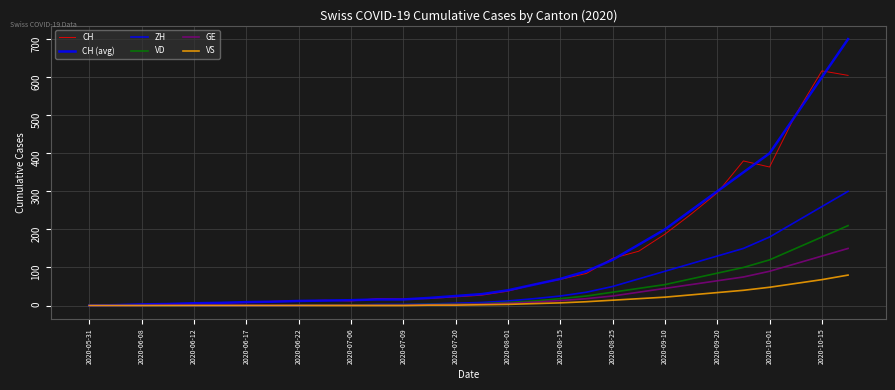

Reading left to right, list all the values displayed in this chart.

CH: 0.0	1.1	3.2	4.1	5.4	6.3	7.8	11.1	12.4	13.8	12.0	18.3	17.6	18.3	22.6	27.2	37.7	55.4	68.6	84.4	124.0	142.7	187.5	240.0	296.0	379.9	364.0	502.1	616.6	604.8
CH (avg): 0.0	1.0	3.0	4.0	6.0	7.0	9.0	10.0	12.0	13.0	14.0	16.0	16.0	20.0	25.0	30.0	40.0	55.0	70.0	90.0	120.0	160.0	200.0	250.0	300.0	350.0	400.0	500.0	600.0	700.0
ZH: 0.0	0.0	0.0	0.0	0.0	0.0	0.0	0.0	0.0	1.0	1.0	3.0	3.0	4.0	6.0	8.0	12.0	18.0	25.0	35.0	50.0	70.0	90.0	110.0	130.0	150.0	180.0	220.0	260.0	300.0
VD: 0.0	0.0	0.0	0.0	1.0	1.0	1.0	1.0	2.0	2.0	2.0	2.0	2.0	3.0	4.0	5.0	8.0	12.0	18.0	25.0	35.0	45.0	55.0	70.0	85.0	100.0	120.0	150.0	180.0	210.0
GE: 0.0	0.0	0.0	1.0	1.0	1.0	1.0	1.0	1.0	1.0	1.0	1.0	1.0	2.0	3.0	4.0	6.0	9.0	13.0	18.0	25.0	35.0	45.0	55.0	65.0	75.0	90.0	110.0	130.0	150.0
VS: 0.0	0.0	0.0	0.0	0.0	0.0	0.0	0.0	0.0	0.0	0.0	0.0	0.0	1.0	1.0	2.0	3.0	5.0	7.0	10.0	14.0	18.0	22.0	28.0	34.0	40.0	48.0	58.0	68.0	80.0